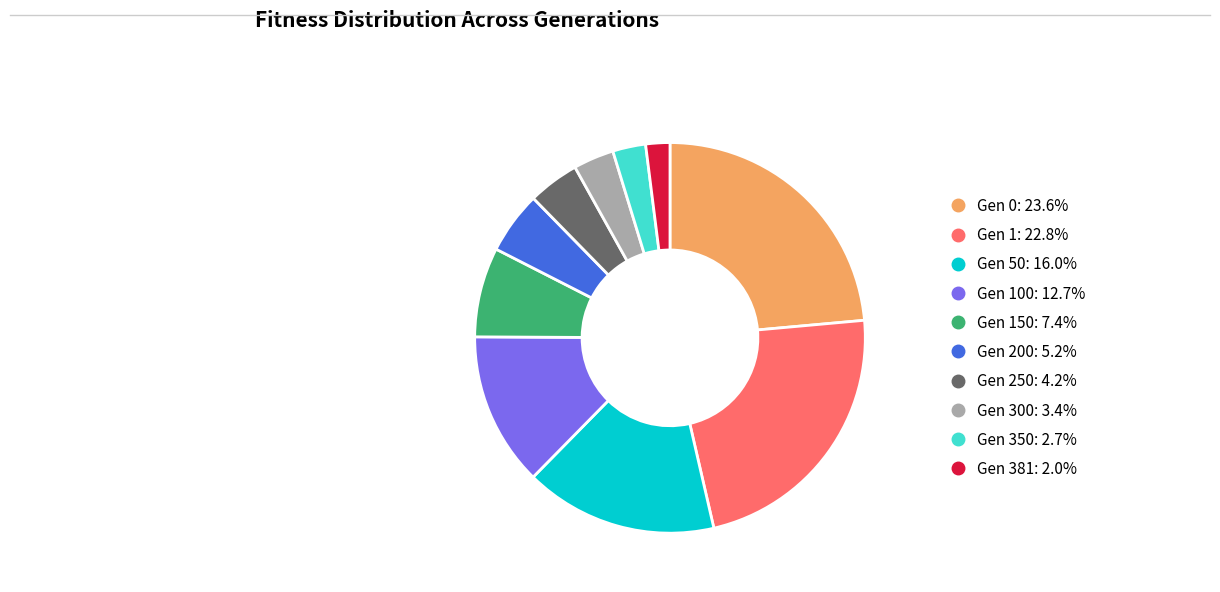

Is there a majority slice in this chart?

No